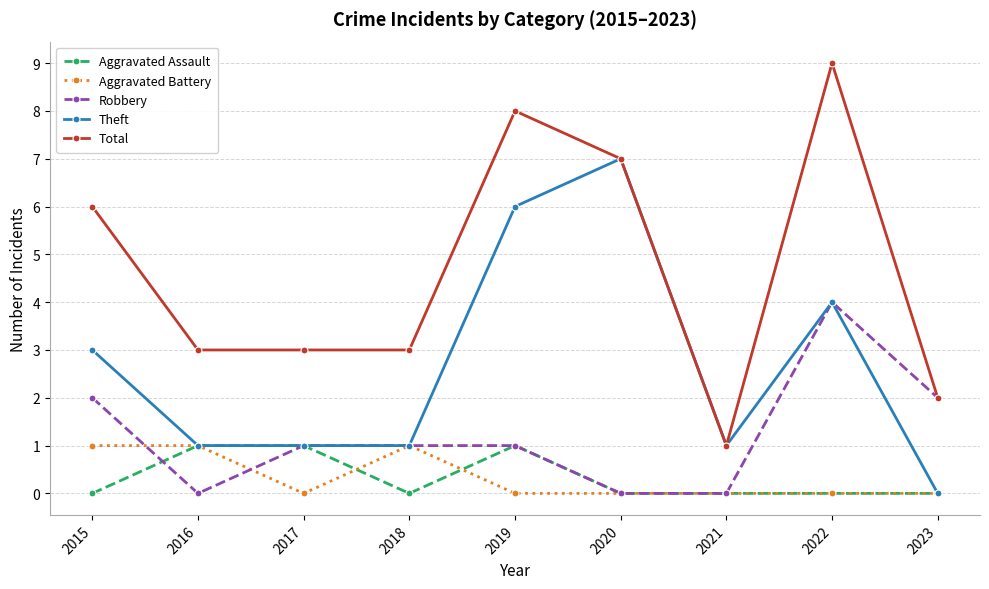

At which category is the sum across all series the highest?

2022